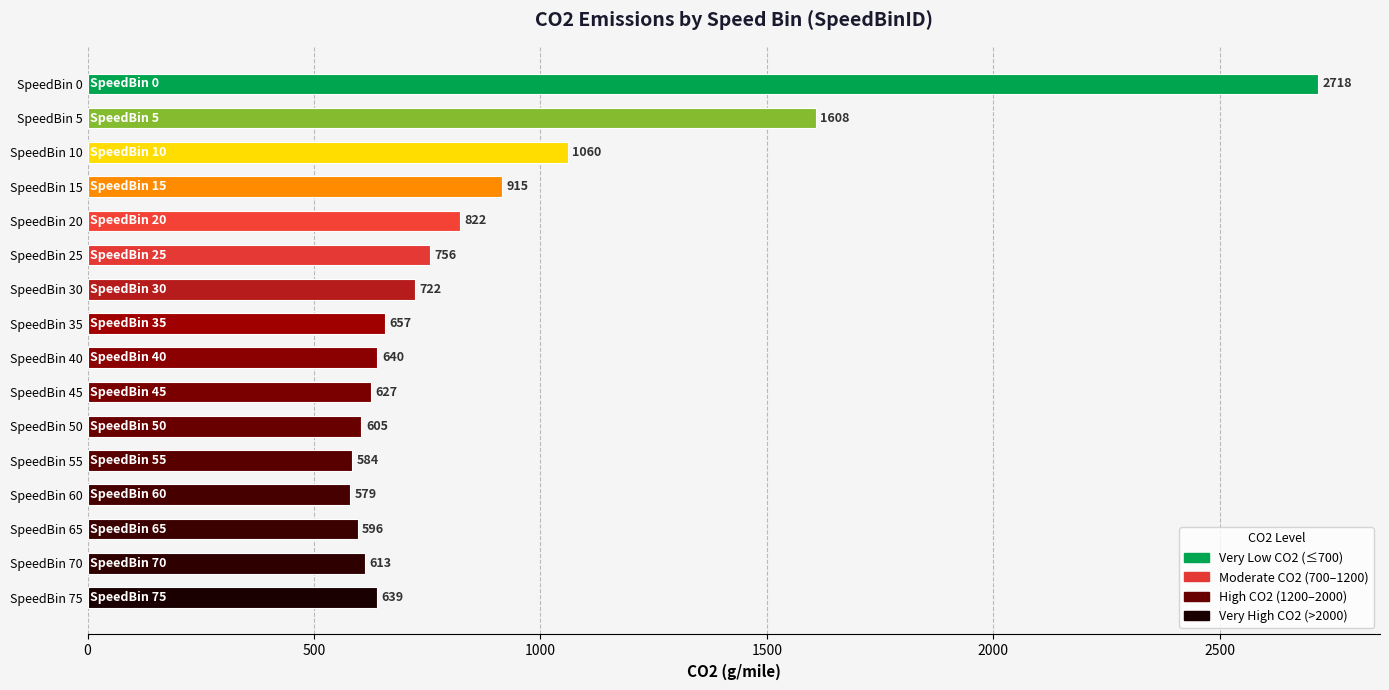

Rank the categories by value from highest to lowest.

SpeedBin 0, SpeedBin 5, SpeedBin 10, SpeedBin 15, SpeedBin 20, SpeedBin 25, SpeedBin 30, SpeedBin 35, SpeedBin 40, SpeedBin 75, SpeedBin 45, SpeedBin 70, SpeedBin 50, SpeedBin 65, SpeedBin 55, SpeedBin 60